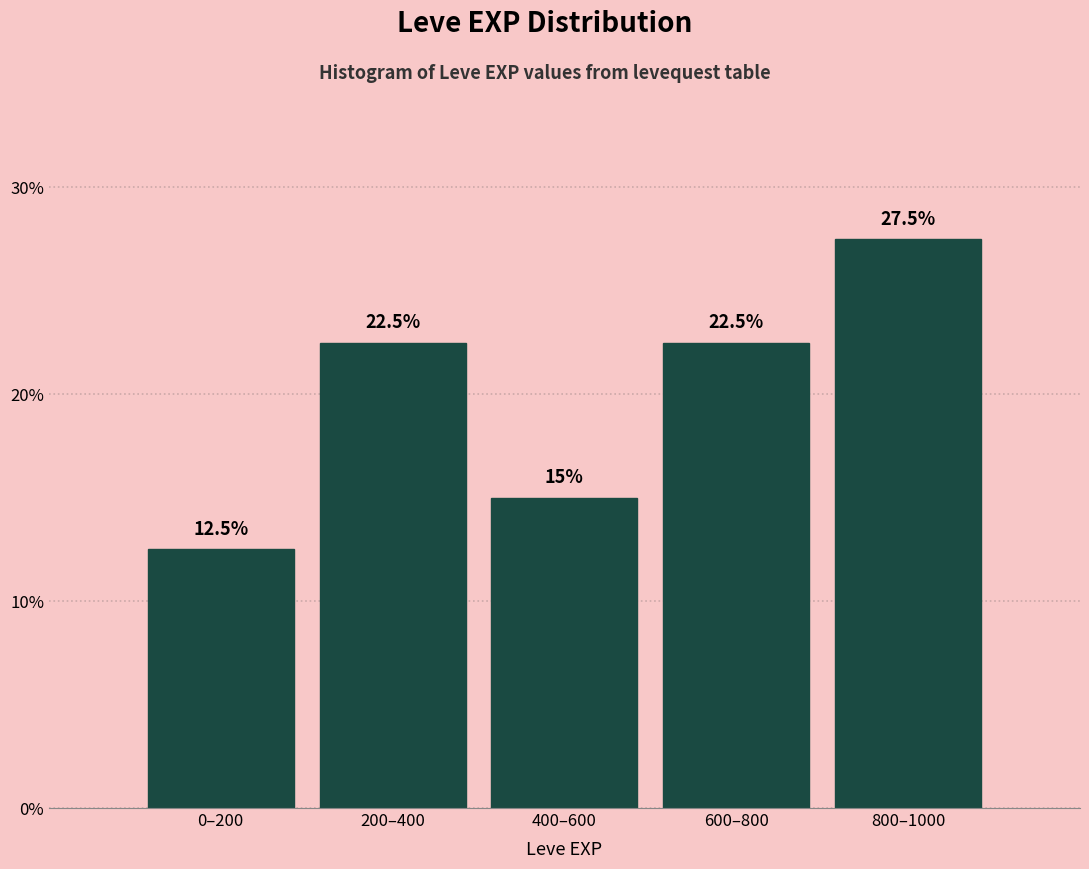

Reading right to left, what are all the values shown in this chart?

800–1000=27.5	600–800=22.5	400–600=15.0	200–400=22.5	0–200=12.5